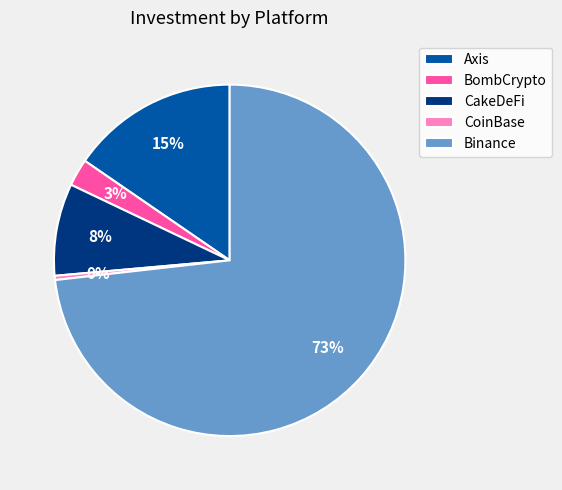

Which has a higher value, Binance or Axis?

Binance